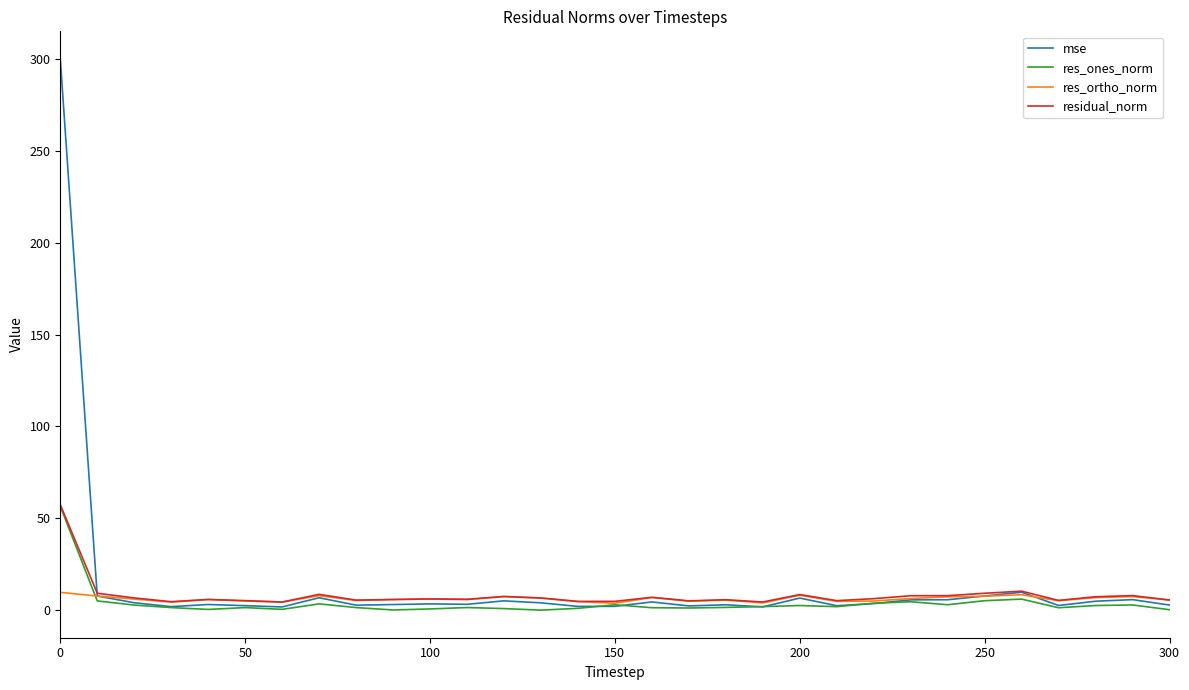

Which series has the largest range (max minus min)?

mse